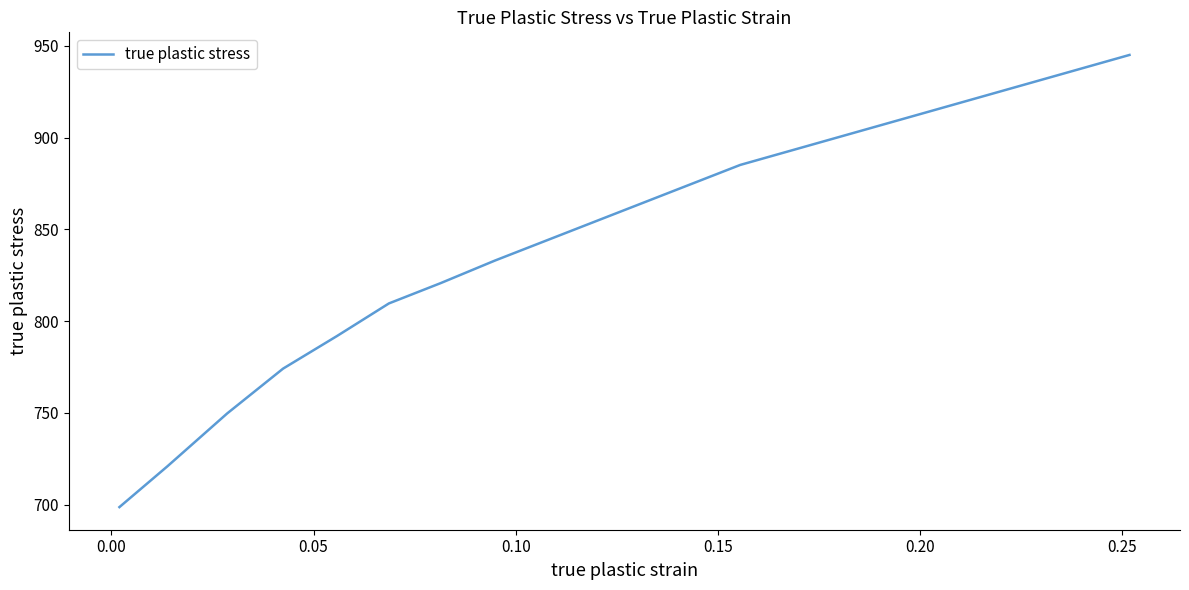

What is the difference between the maximum and minimum values?

246.3